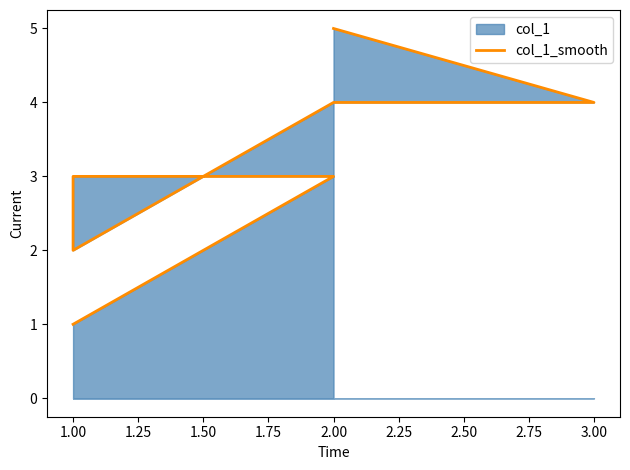

What is the difference between the values at 3.00 and 1.00?

3